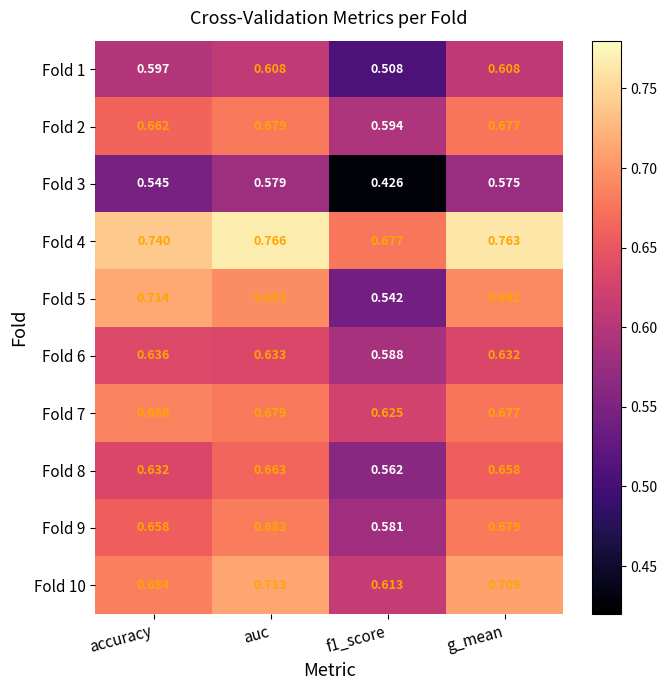

At which category is the sum across all series the highest?

auc